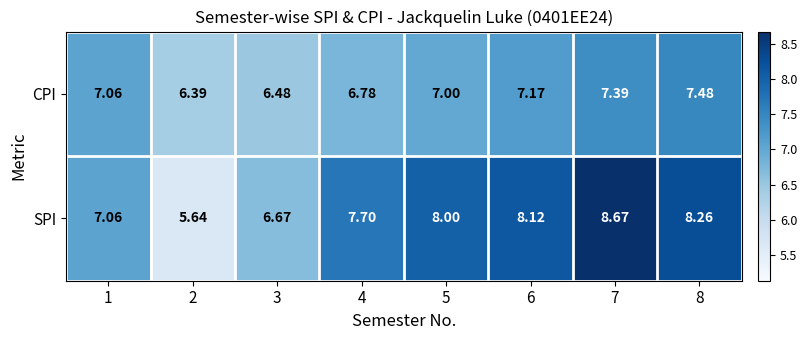

Is the value of CPI at 5 greater than the value of SPI at 8?

No